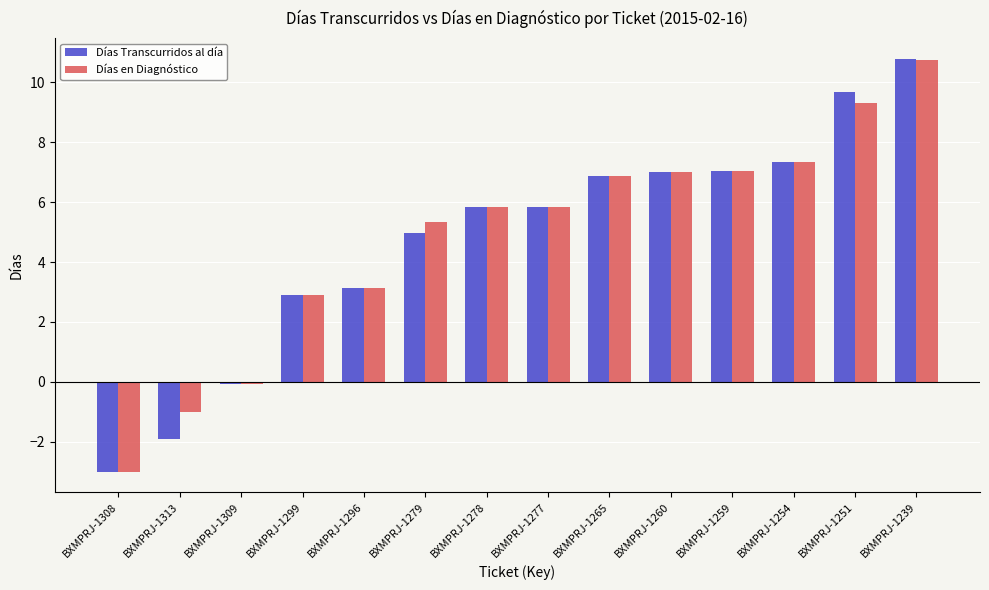

How many groups of bars are there?

14